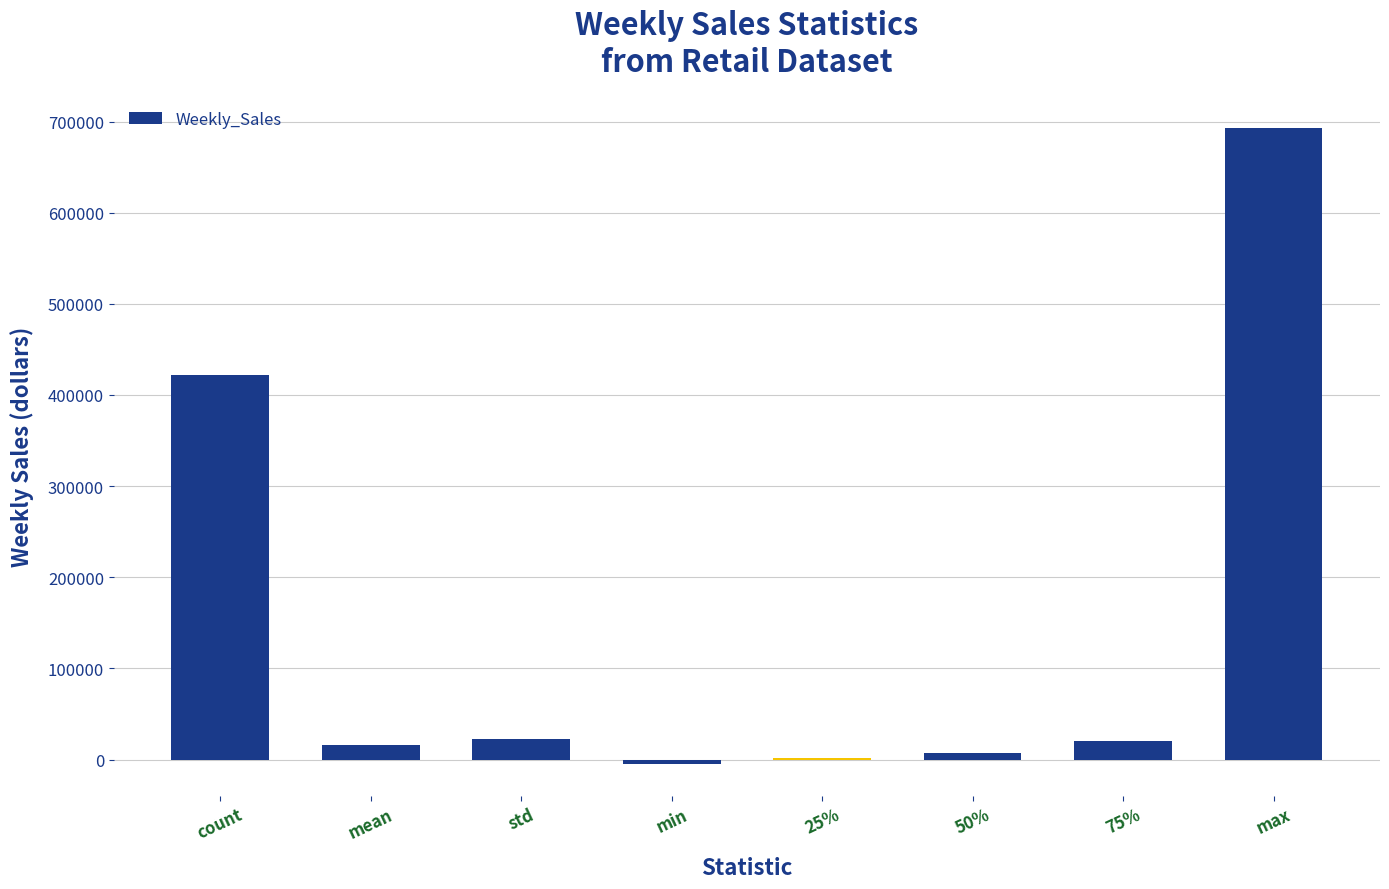

What is the sum of all values?

1178270.4